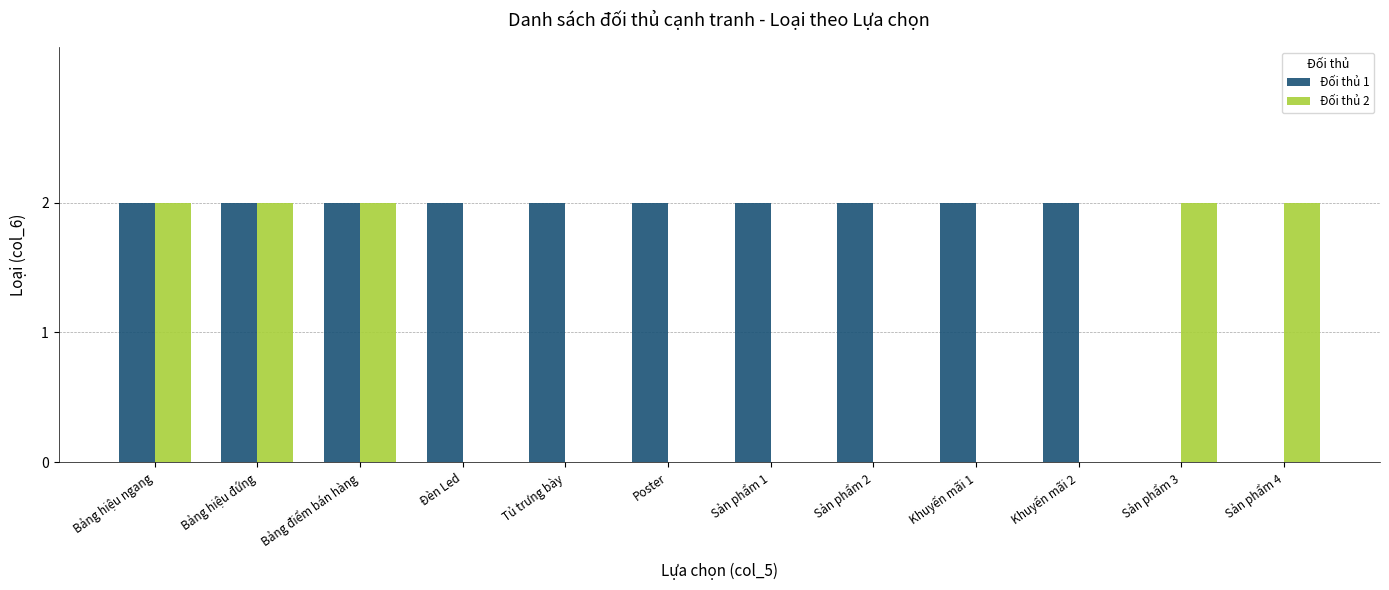

Which series has the largest total across all categories?

Đối thủ 1